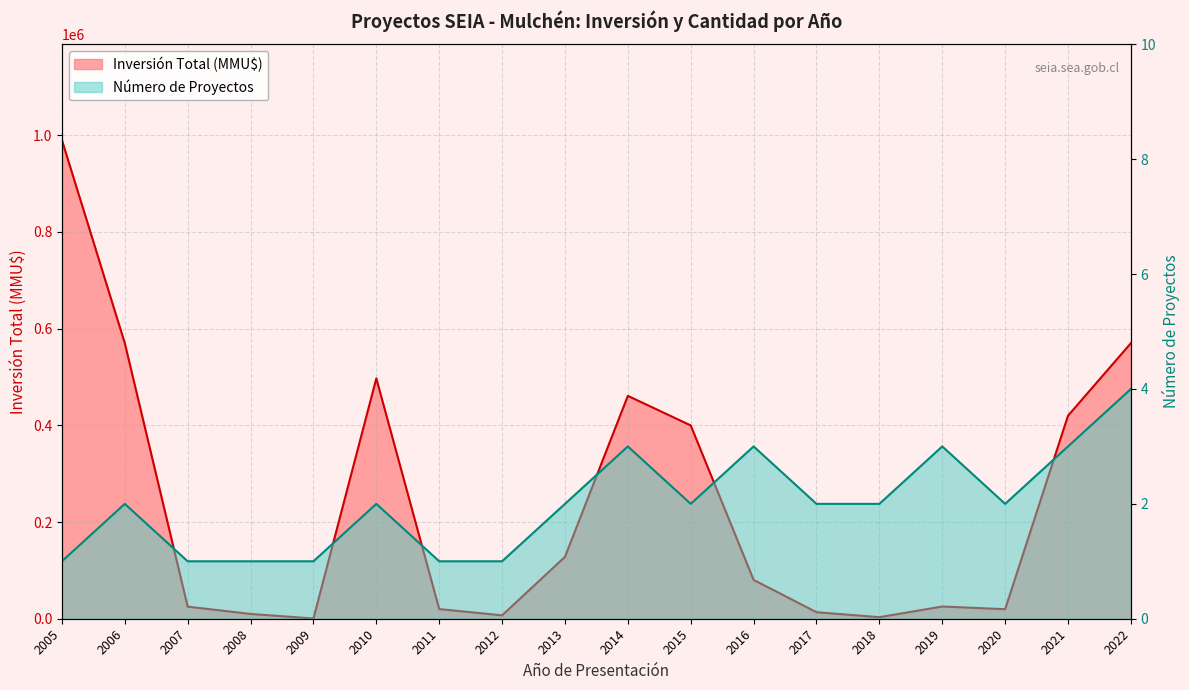

True or false: Número de Proyectos and Inversión Total (MMU$) intersect in this chart.

False